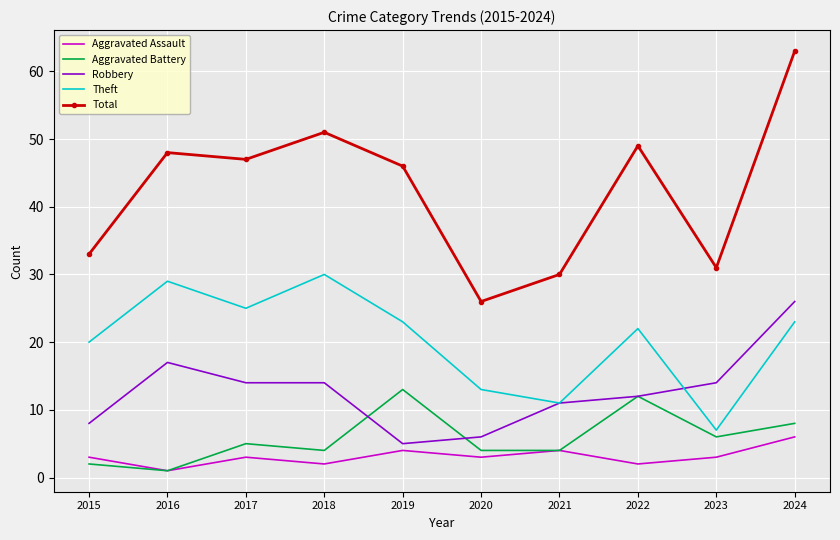

Count the number of categories in the chart.

10